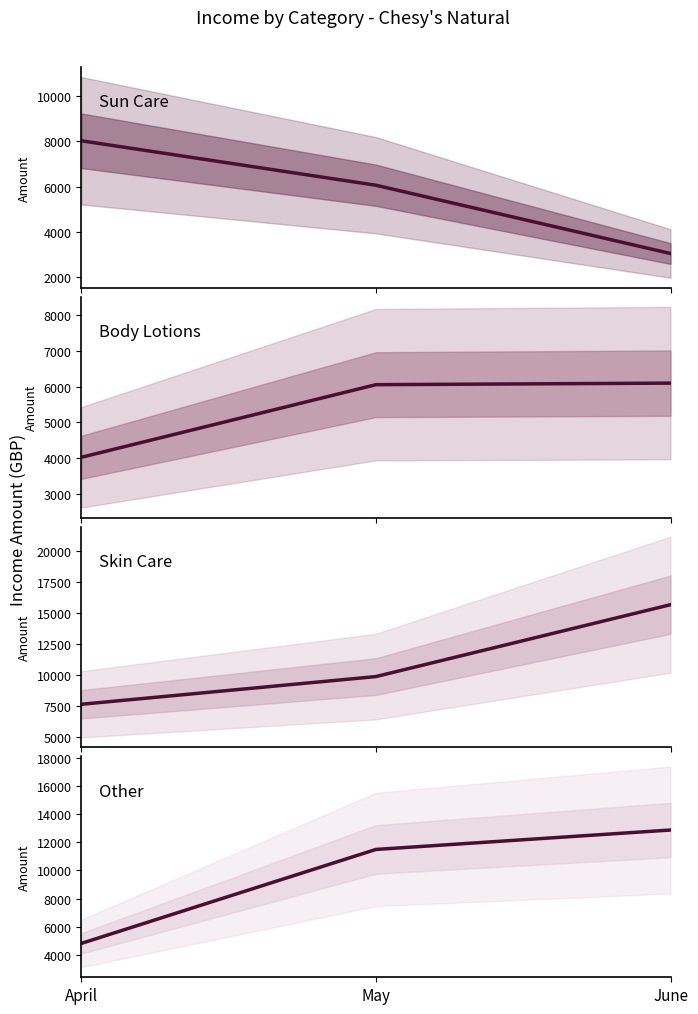

Read the Skin Care value at April, to the nearest 50.

7650